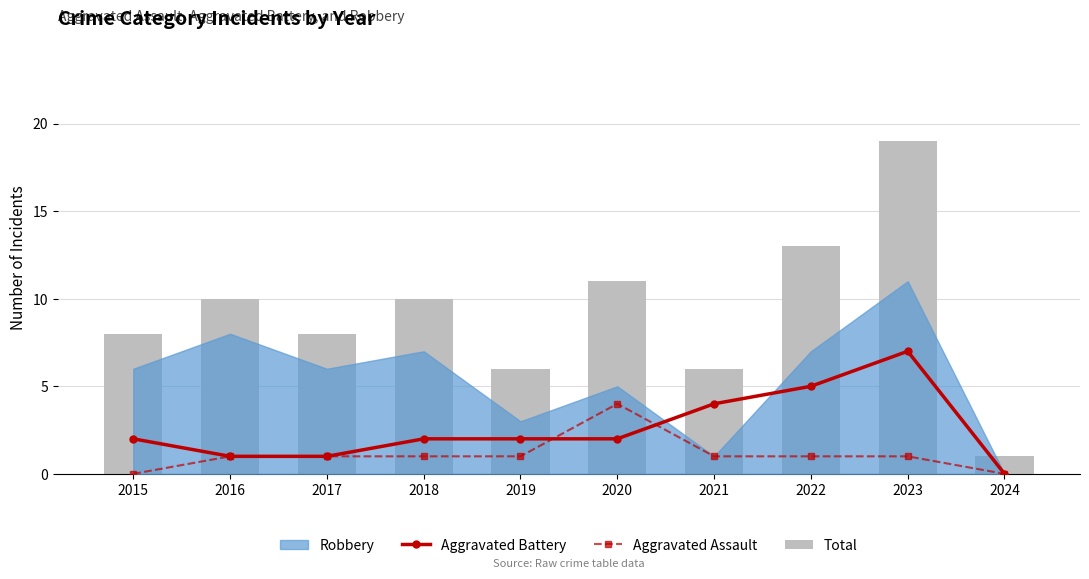

Which category has the lowest value in the Aggravated Battery series?

2024